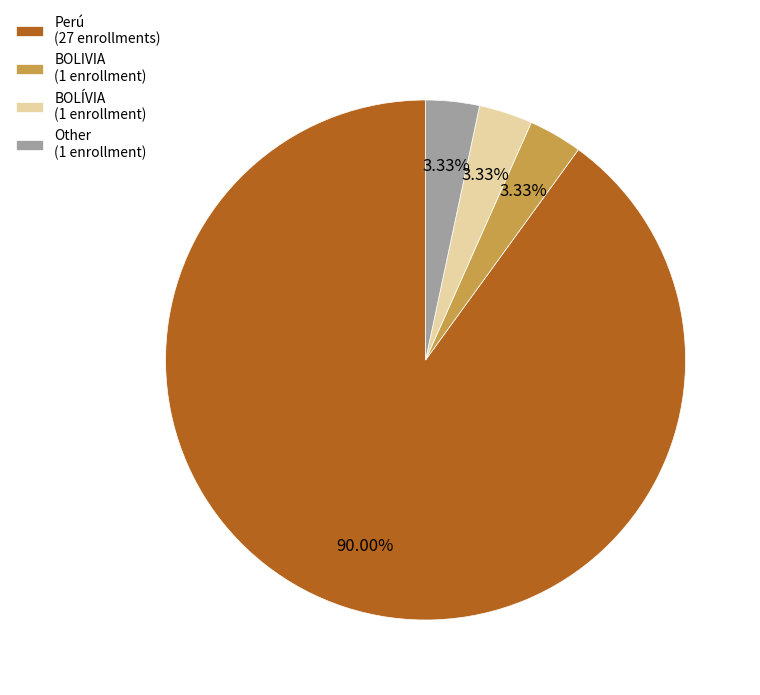

Does Perú (27 enrollments) represent more than half of the total?

Yes